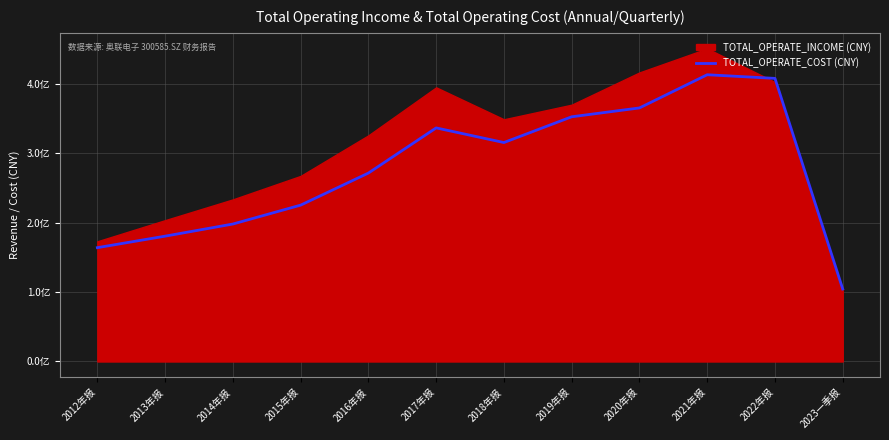

What is the ratio of the value at 2013年报 to the value at 2022年报?

0.4